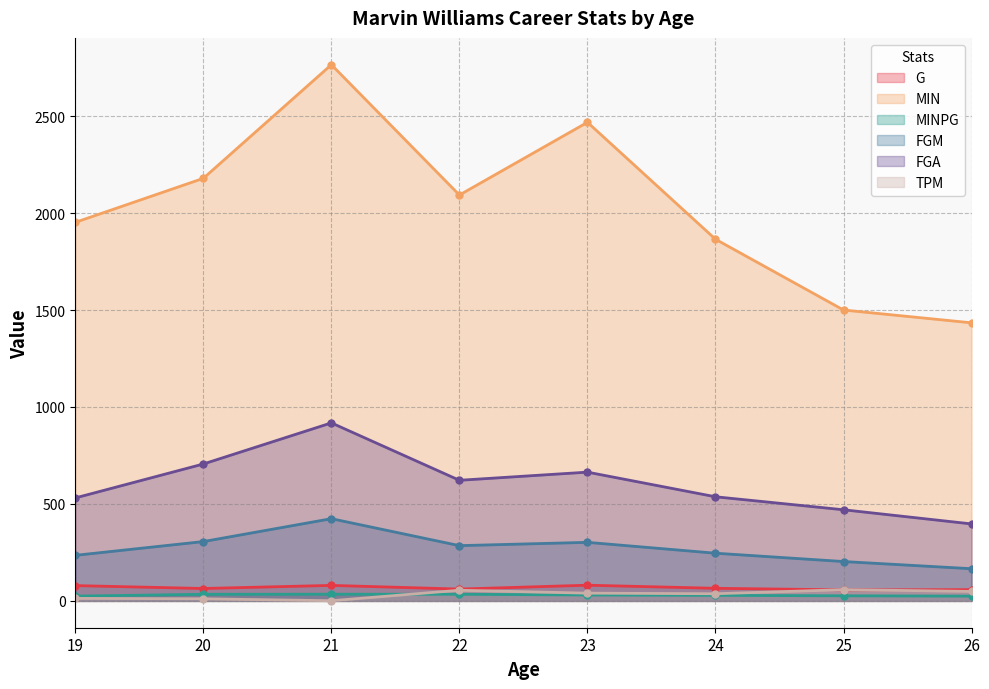

What is the lowest value of the MIN series?

1434.0